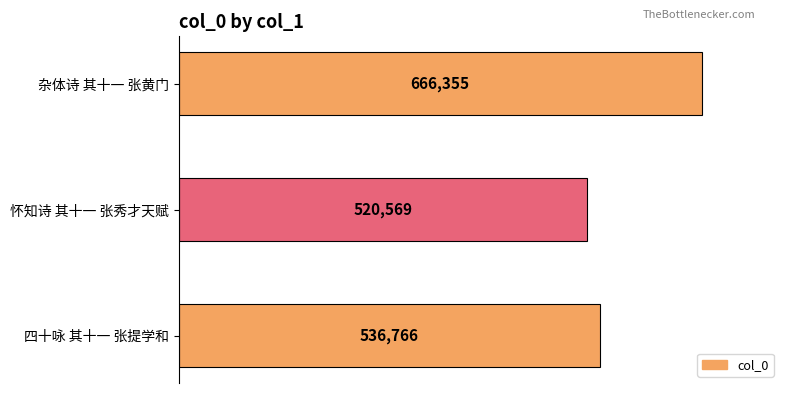

The chart shows a value of 666355 at 杂体诗 其十一 张黄门. True or false?

True